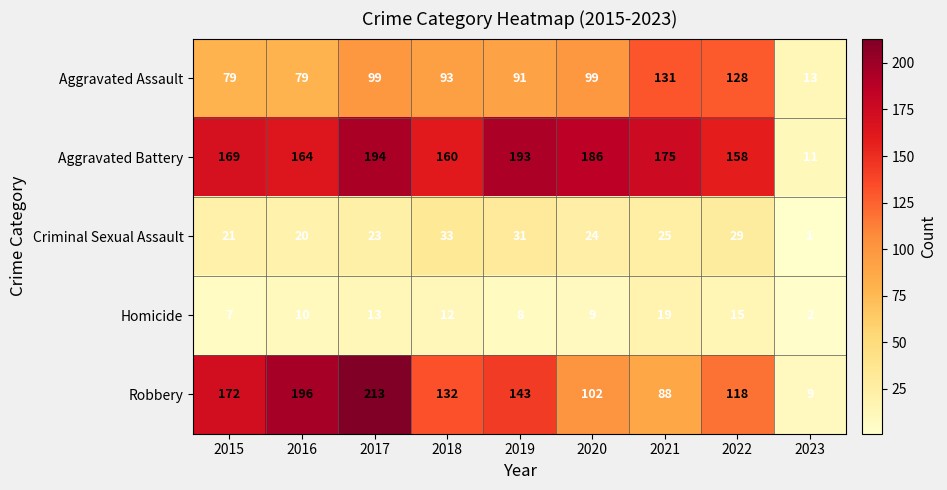

The value of Aggravated Battery at 2015 is 294. True or false?

False